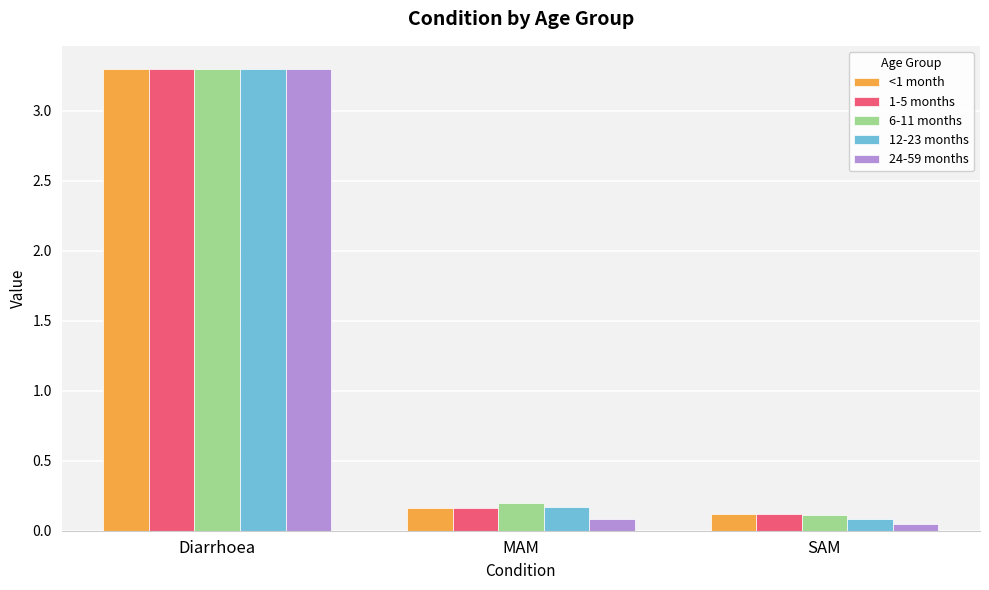

Is it true that 1-5 months equals 5.2 at Diarrhoea?

False